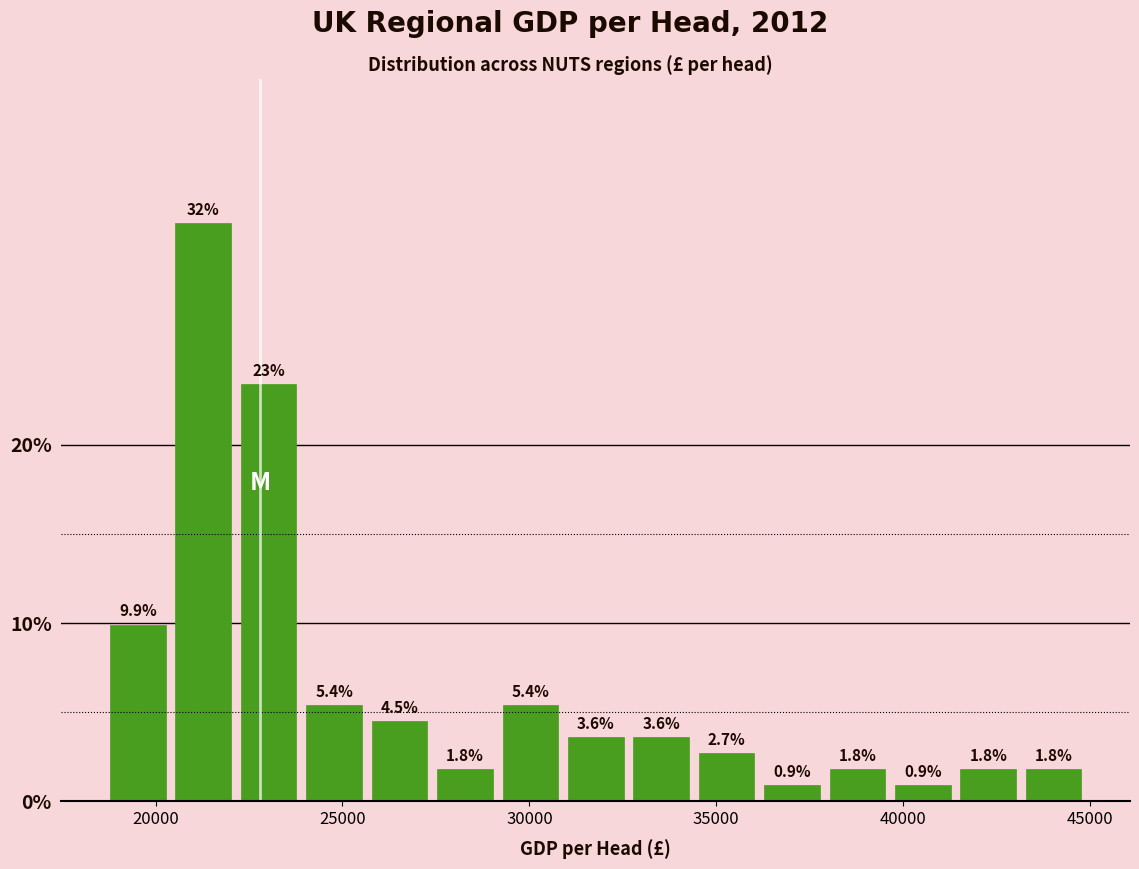

Around what value on the x-axis is the tallest bar? Give the approximate position of its centre, as read against the axis.

21500